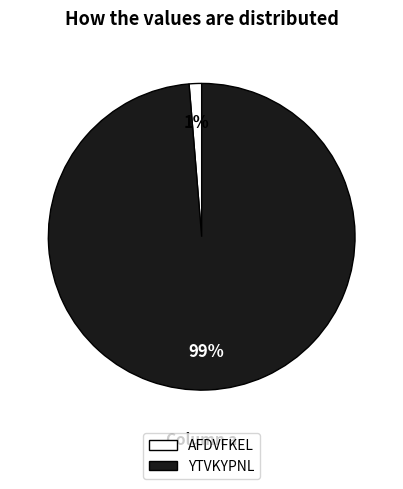

How many slices are in this pie chart?

2